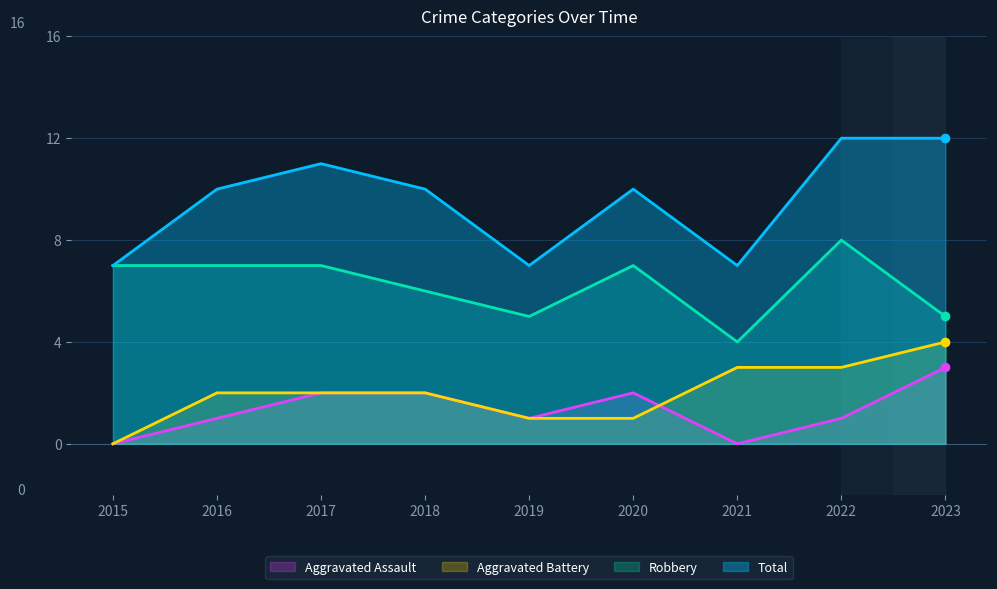

What is the value of the Aggravated Battery point at the 6th from the left?

1